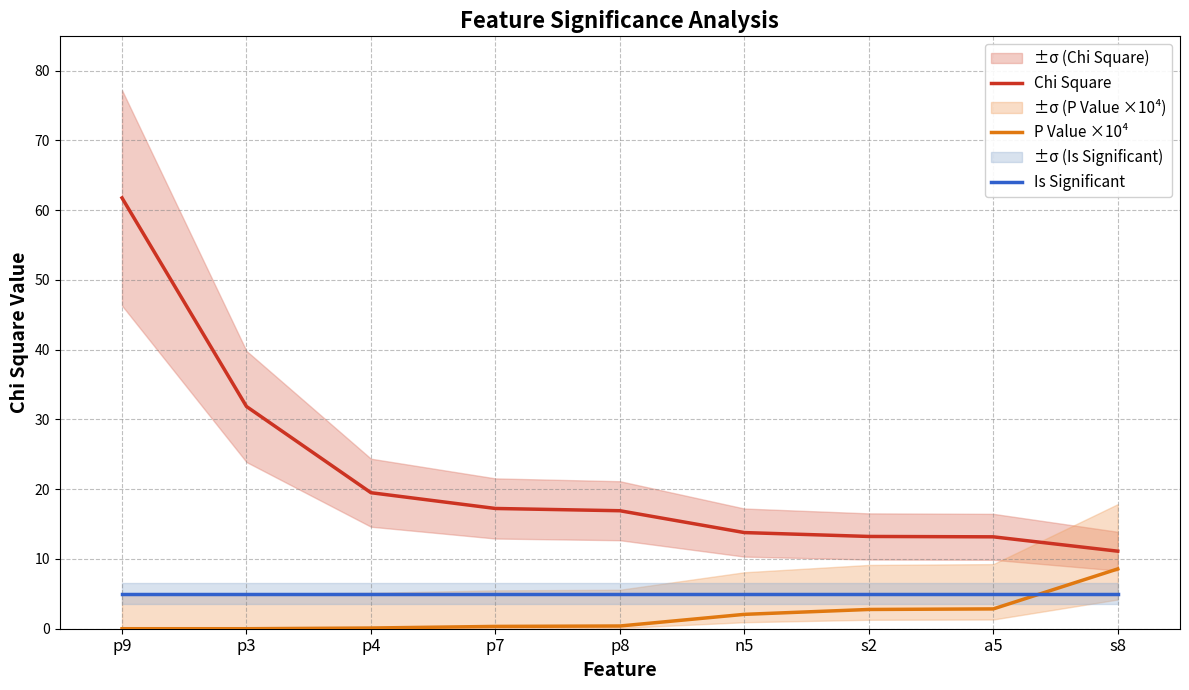

Reading left to right, what are all the values shown in this chart?

Chi Square: p9=61.7	p3=31.8	p4=19.5	p7=17.2	p8=16.9	n5=13.8	s2=13.2	a5=13.2	s8=11.1
P Value ×10⁴: p9=0.0	p3=0.0	p4=0.1	p7=0.3	p8=0.4	n5=2.1	s2=2.8	a5=2.8	s8=8.6
Is Significant: p9=5.0	p3=5.0	p4=5.0	p7=5.0	p8=5.0	n5=5.0	s2=5.0	a5=5.0	s8=5.0